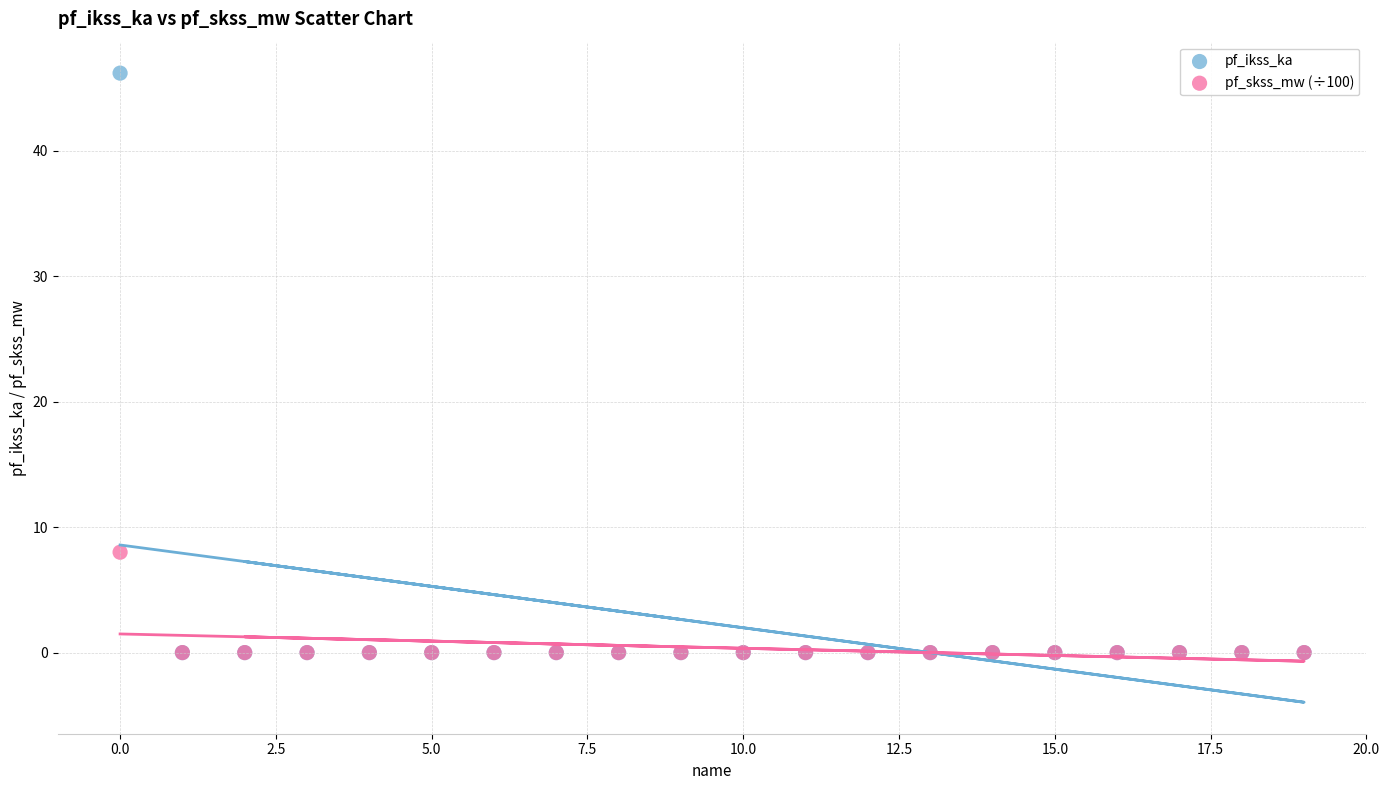

Which series has the largest Y range (max minus min)?

pf_ikss_ka